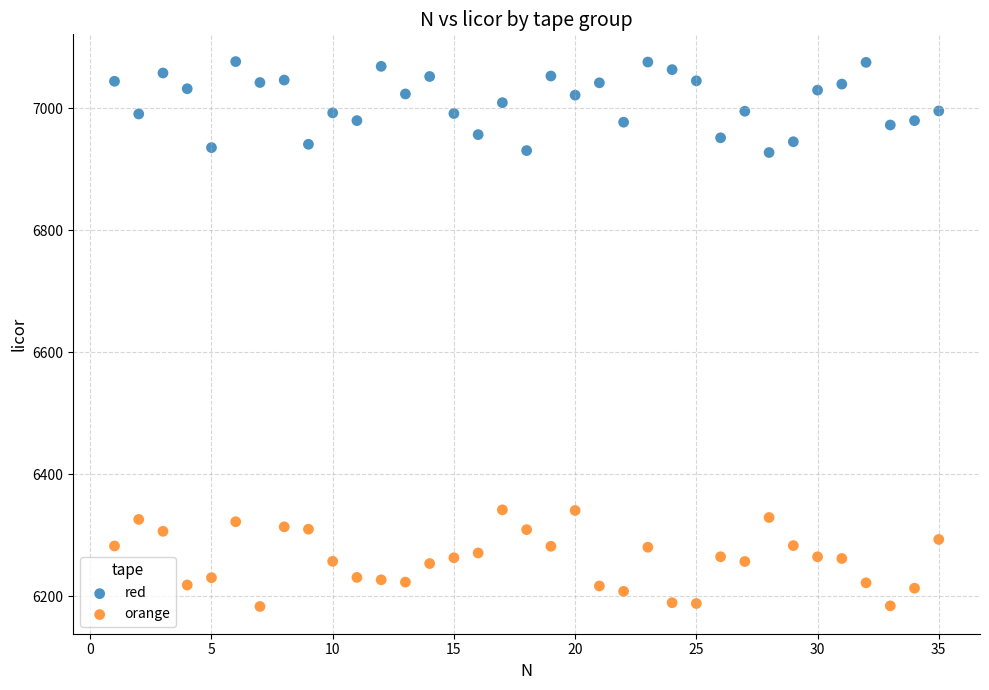

Which series reaches the minimum Y coordinate?

orange